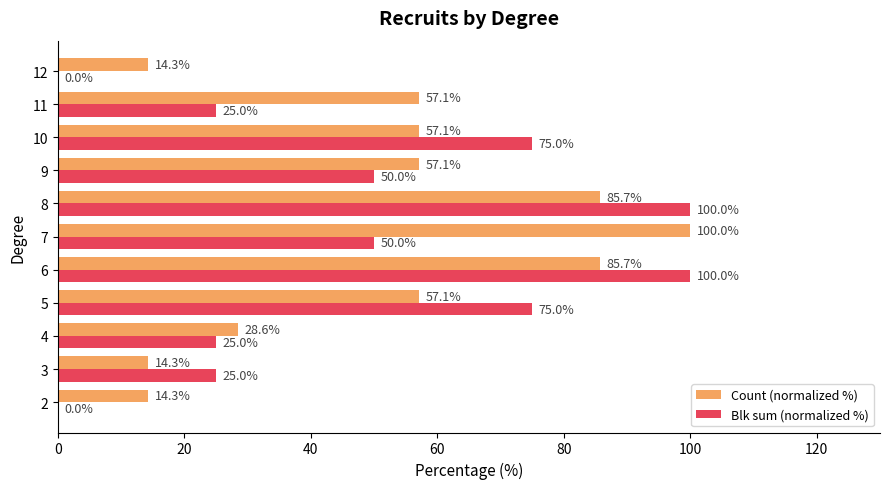

Which series has the largest range (max minus min)?

Blk sum (normalized %)